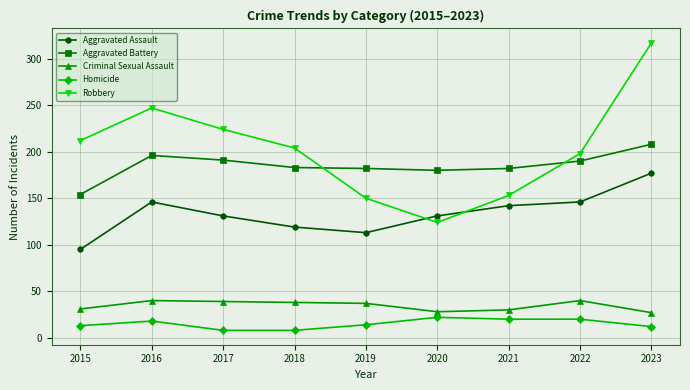

True or false: Criminal Sexual Assault and Robbery intersect in this chart.

False